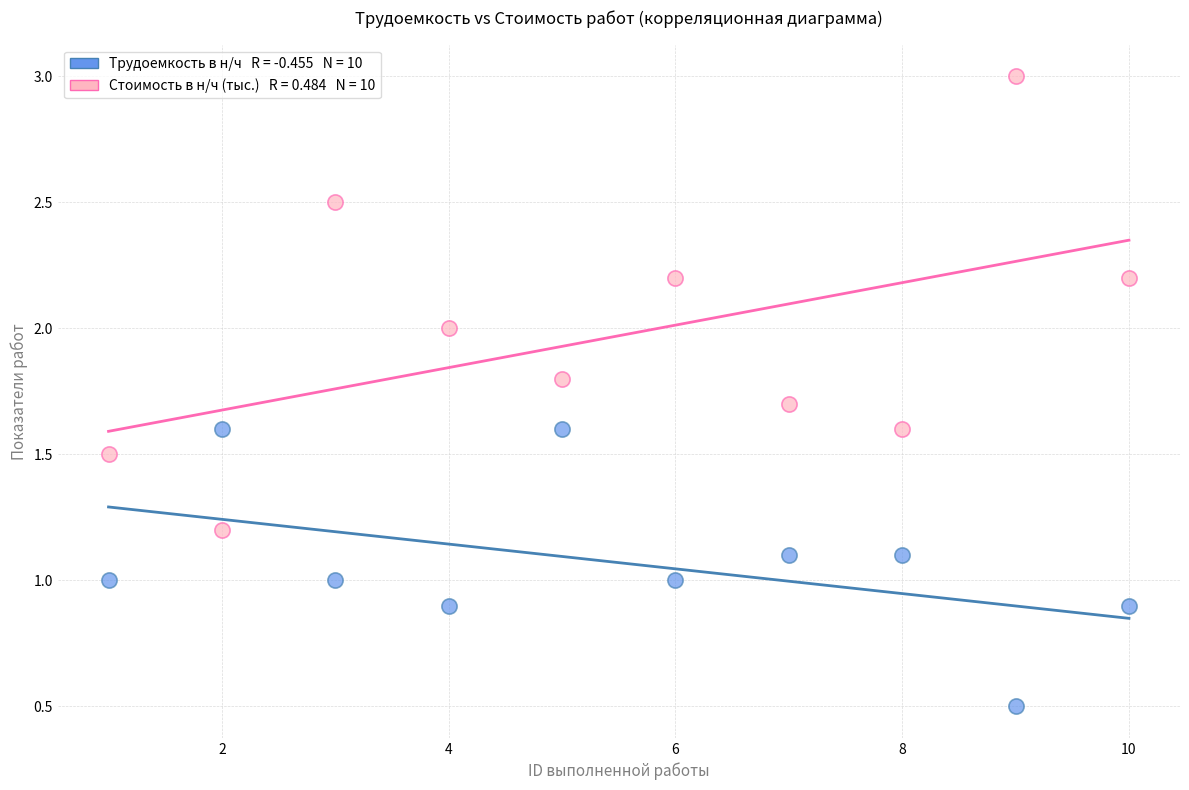

Across all data points, what is the range of Y values (max minus min)?

2.5